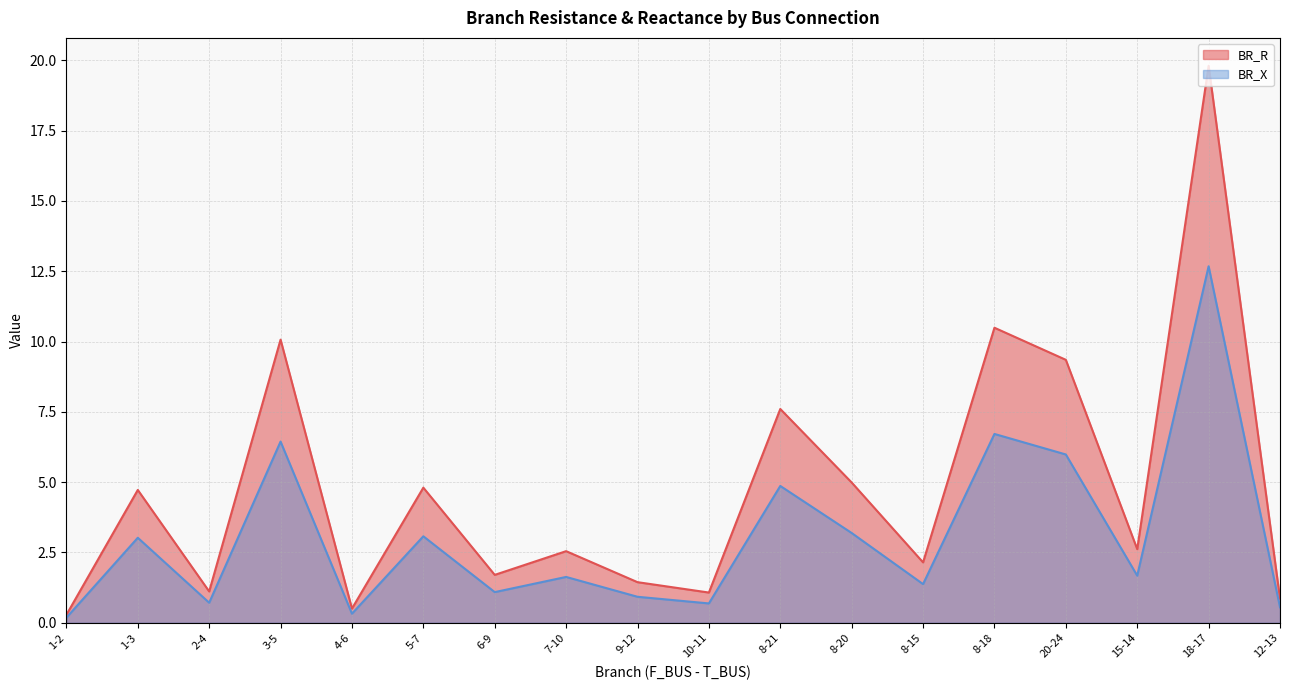

What is the smallest value displayed?

0.2